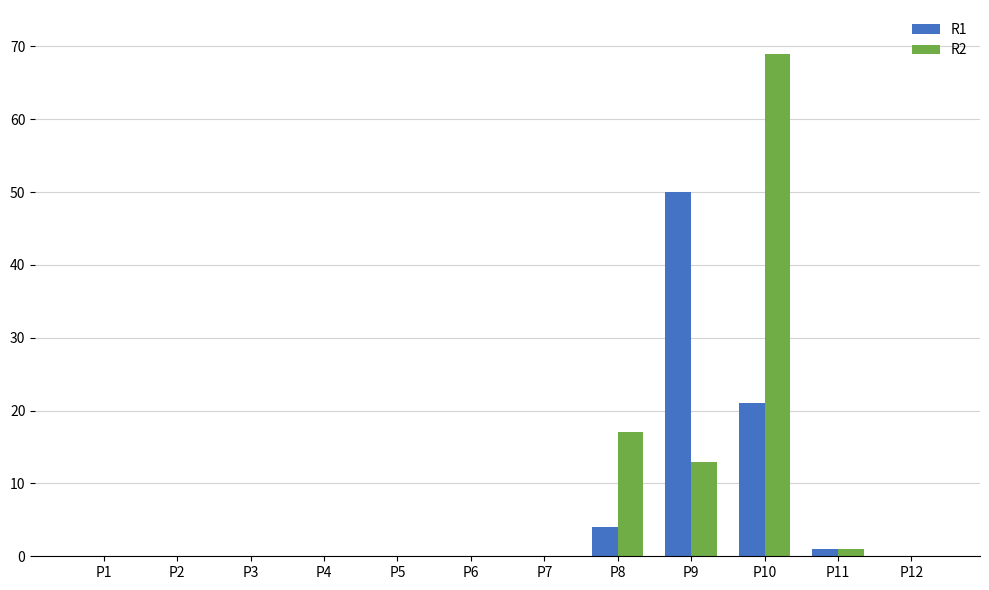

Is it true that R2 equals 0 at P4?

True